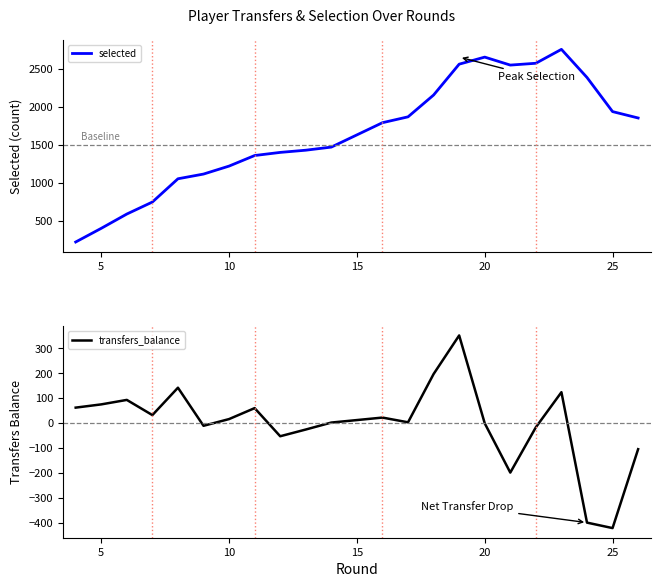

How many interior local peaks does the transfers_balance series have?

6